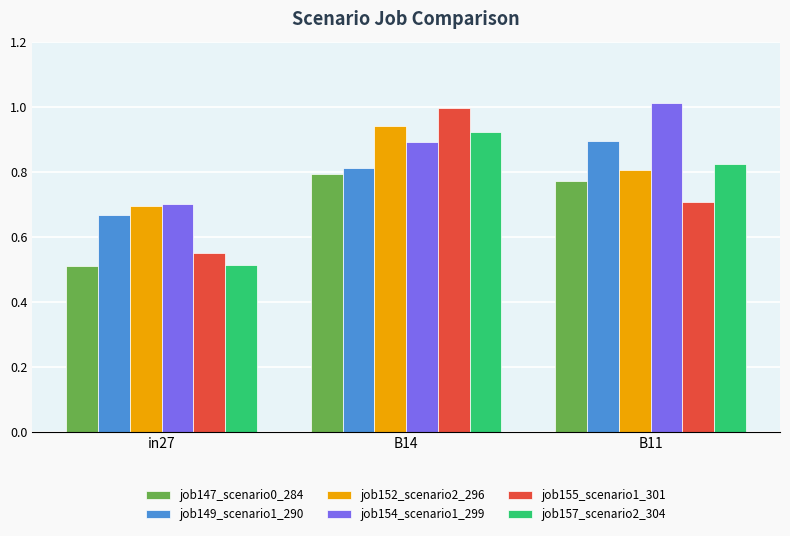

How many groups of bars are there?

3